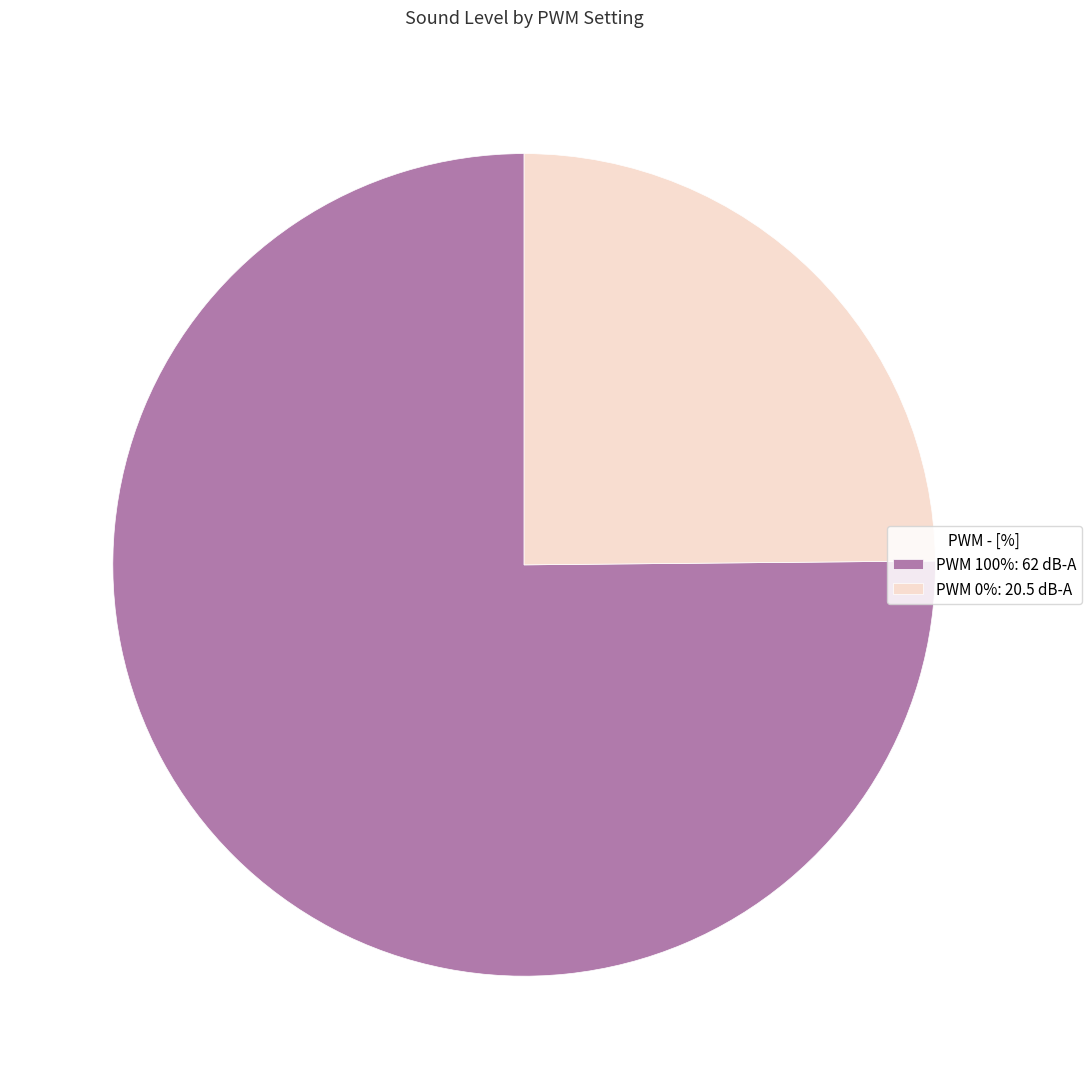

True or false: PWM 100%: 62 dB-A accounts for 66% of the total.

False